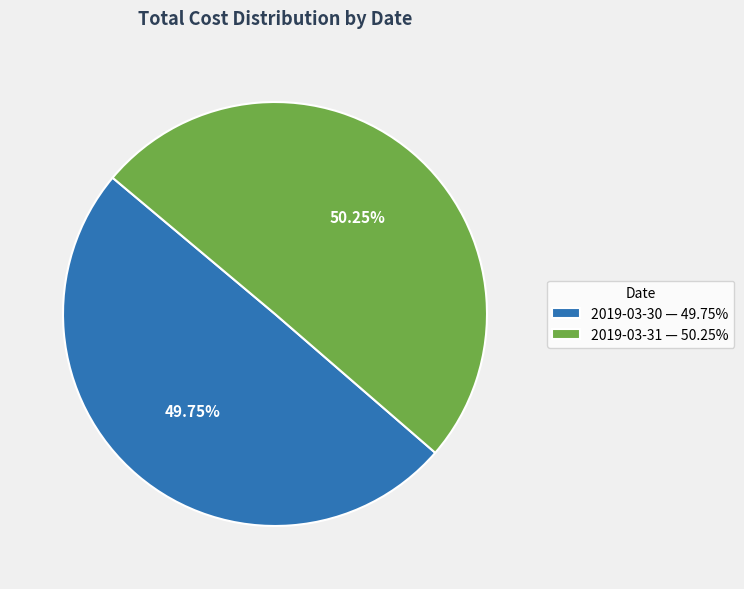

Approximately how many times larger is the value at 2019-03-31 — 50.25% compared to 2019-03-30 — 49.75%?

1.0